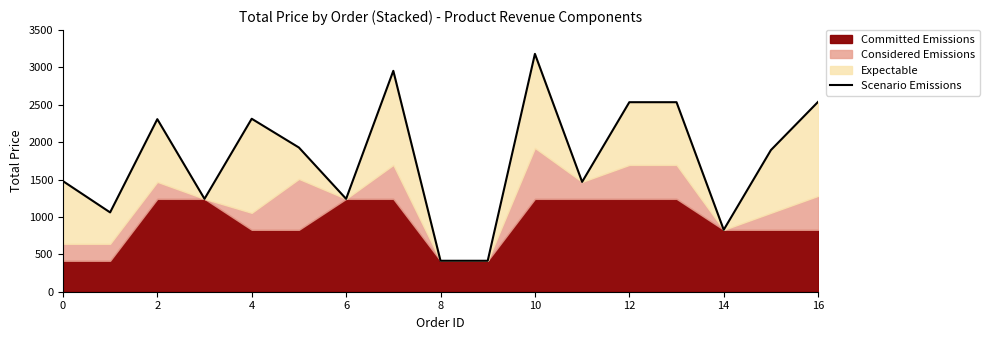

What is the smallest value displayed?

414.2